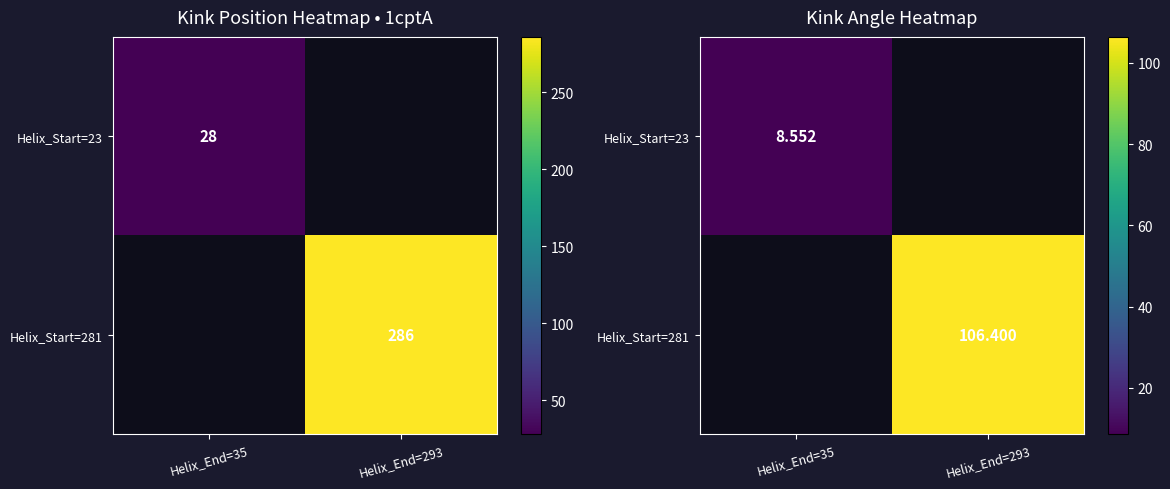

Rank the series by their average value, from lowest to highest.

Helix_Start=23, Helix_Start=281